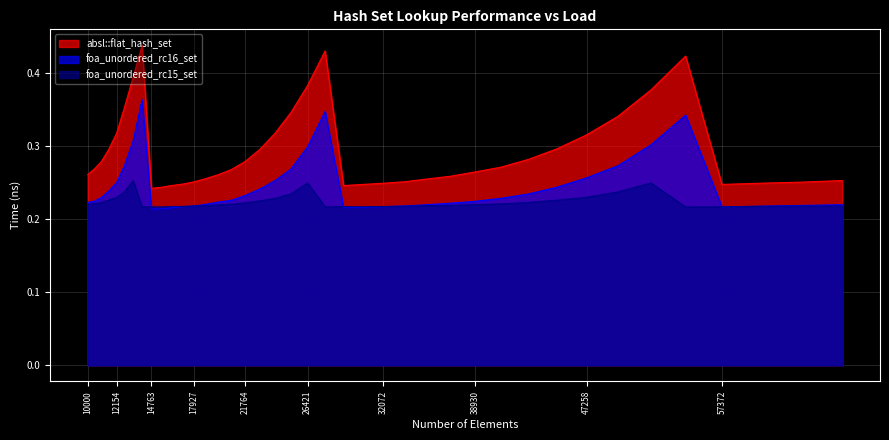

Which series changed the most between 16269 and 21764?

absl::flat_hash_set